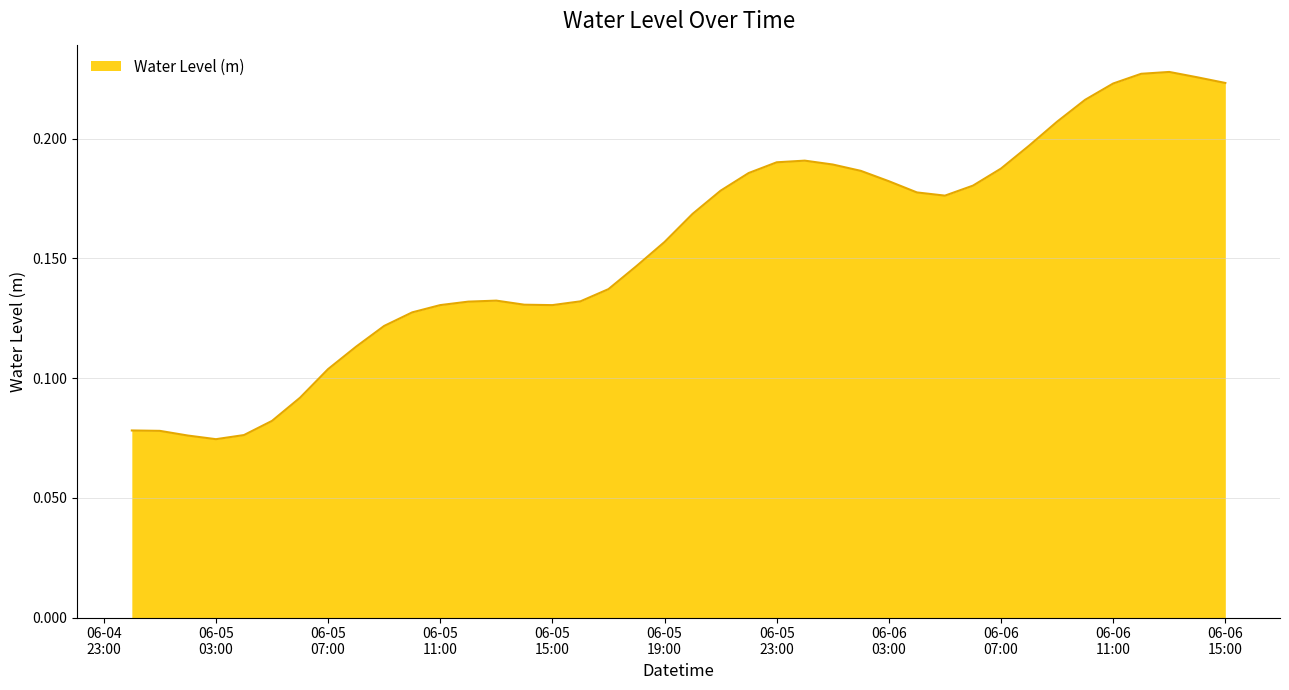

How many lines are shown in the chart?

1